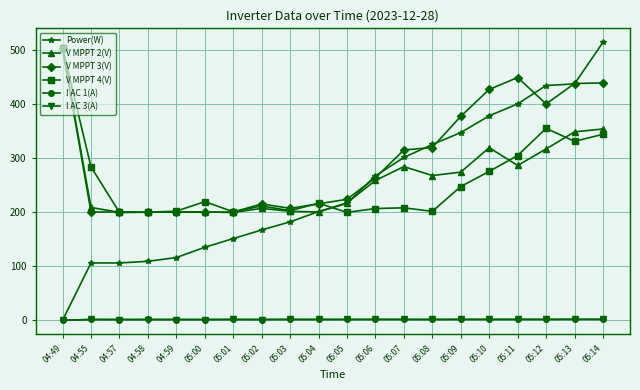

In V MPPT 2(V), how many points are higher than both neighbors (excluding endpoints)?

4